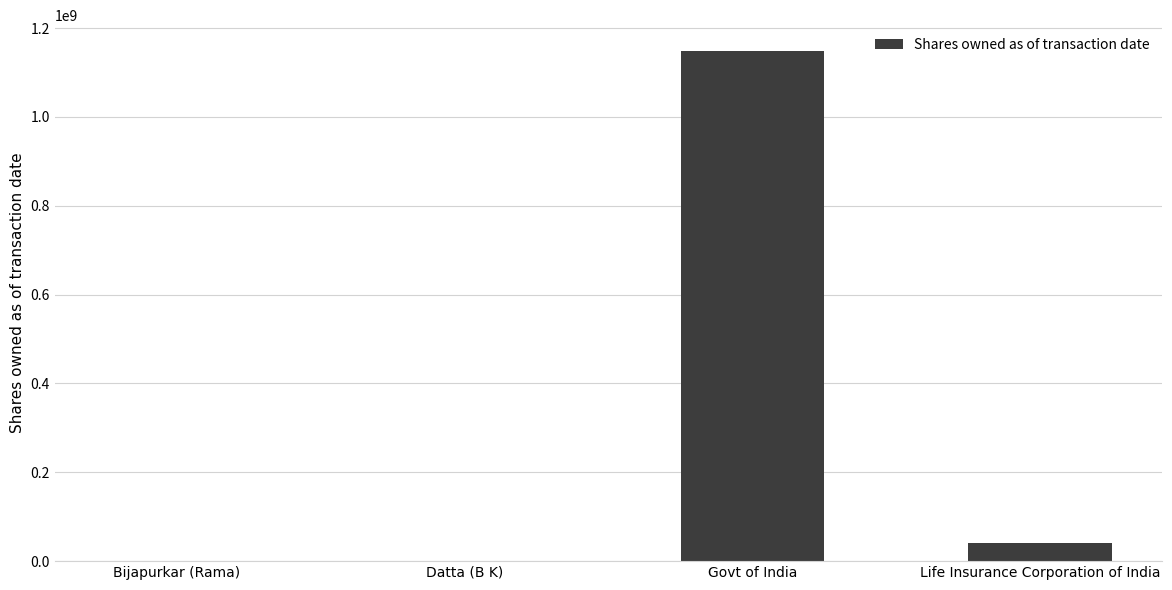

At which label is the value closest to 574591806?

Life Insurance Corporation of India